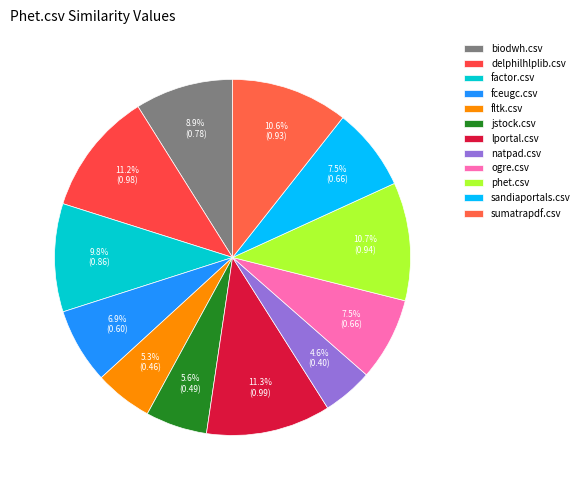

To the nearest percent, what is the average slice percentage?

8%